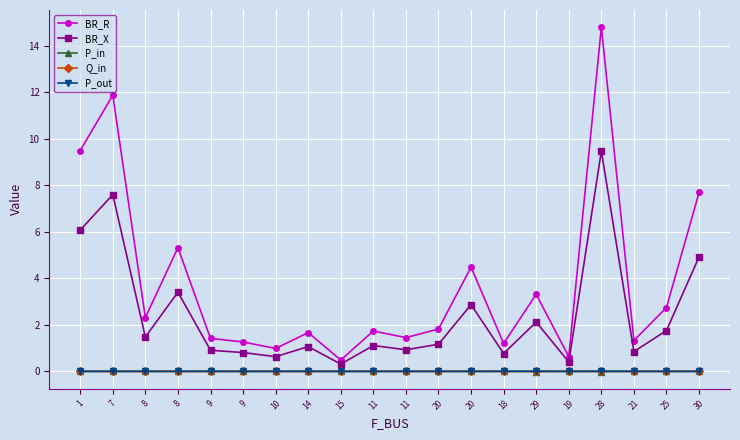

List the series in order of their peak value, highest first.

BR_R, BR_X, P_out, P_in, Q_in